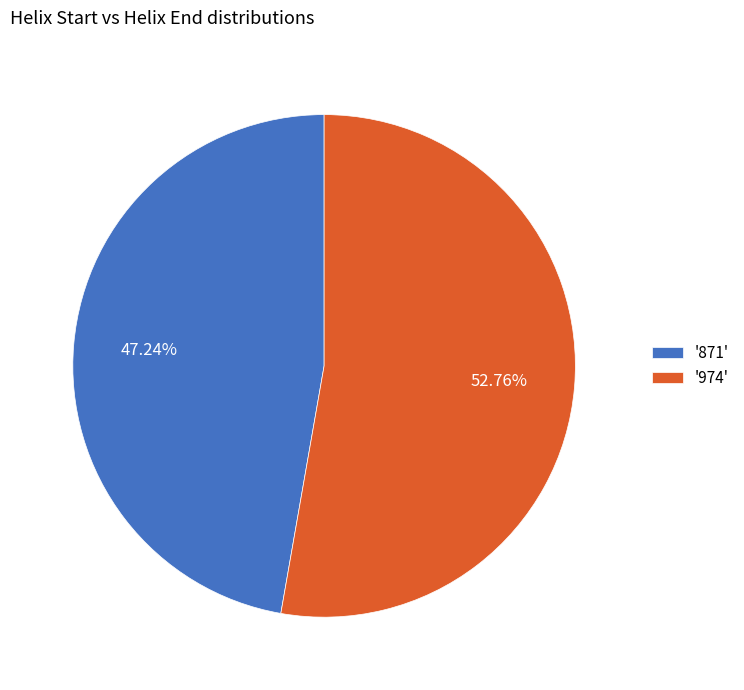

What is the majority slice?

'974'